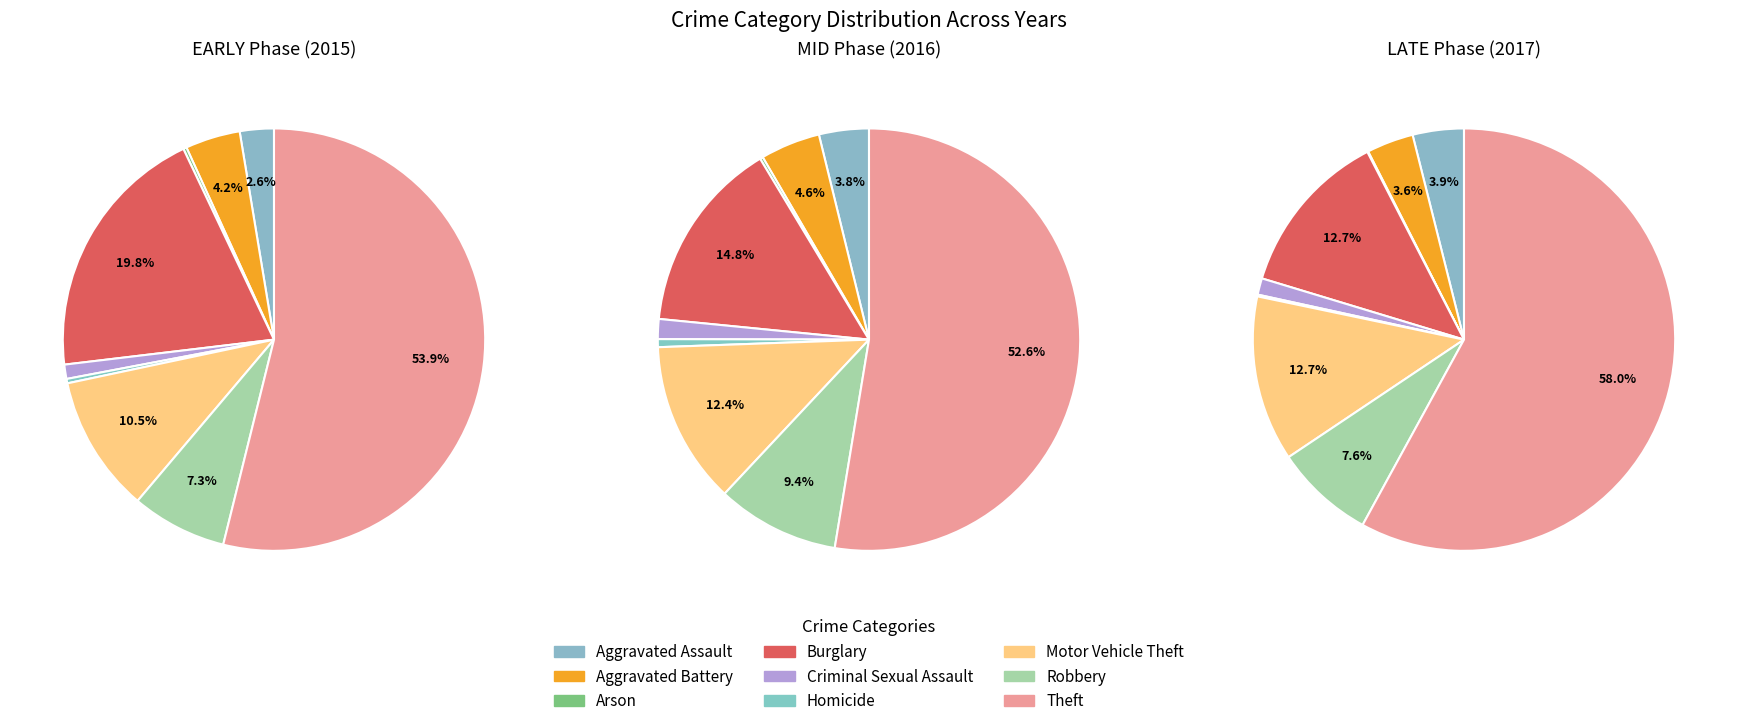

The 7 slice represents 1% of the pie. True or false?

False